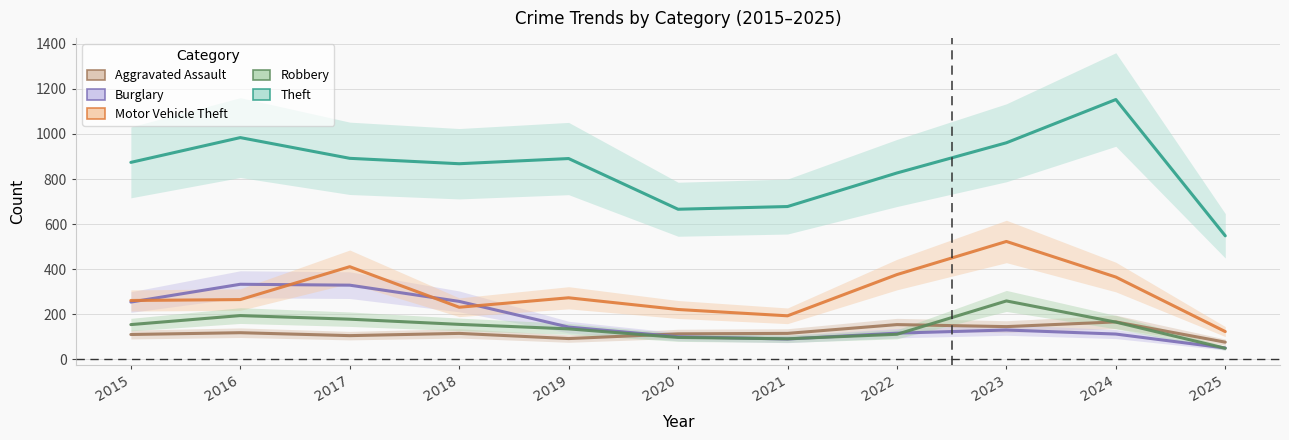

What is the sum of the Robbery values at 2023 and 2016?

453